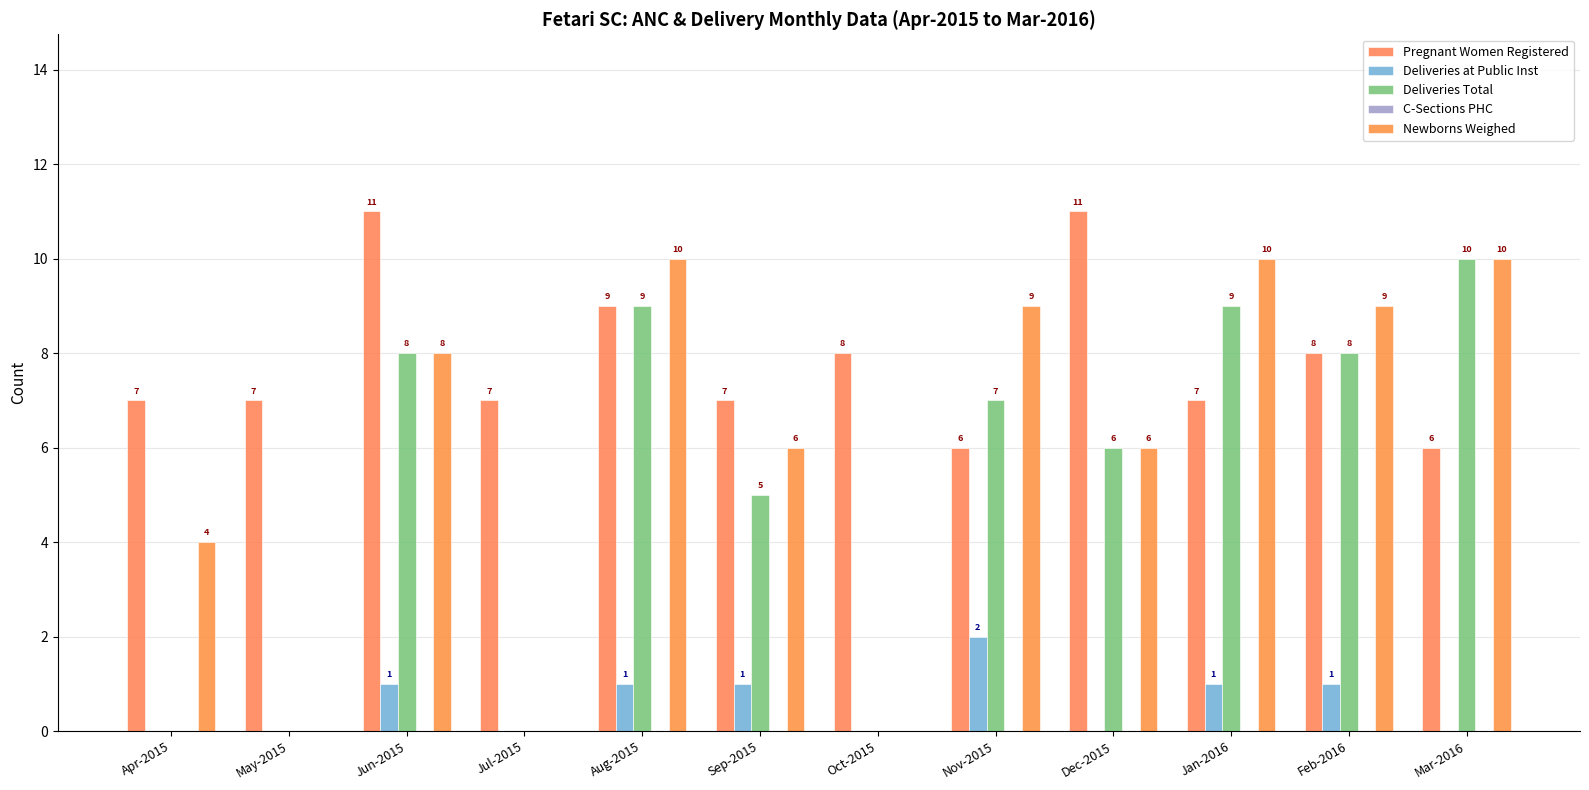

What value does the Deliveries Total series have at Mar-2016, to the nearest 5?

10